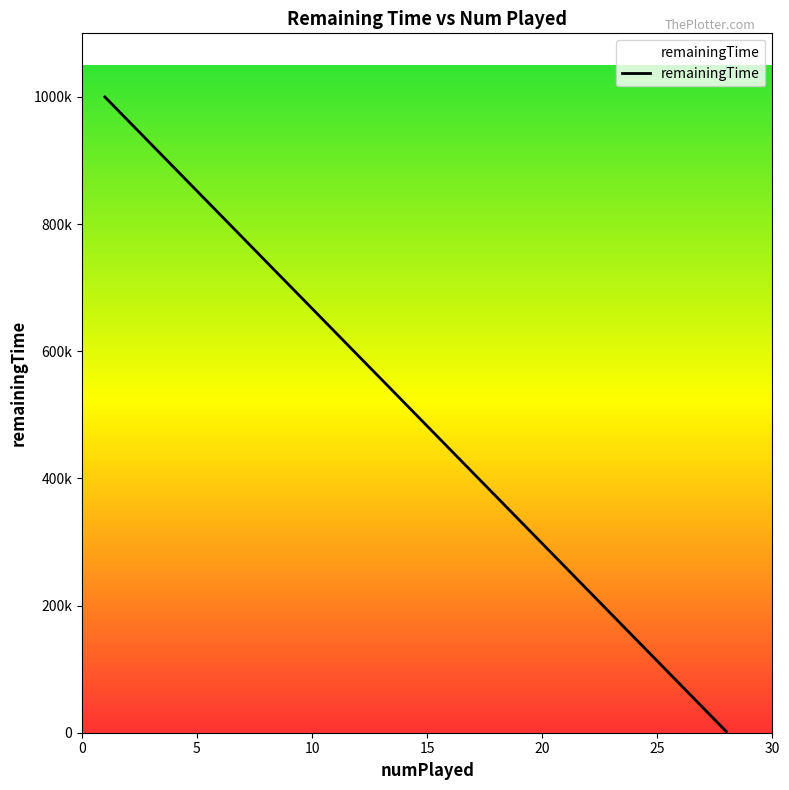

Count the number of data series in this chart.

1